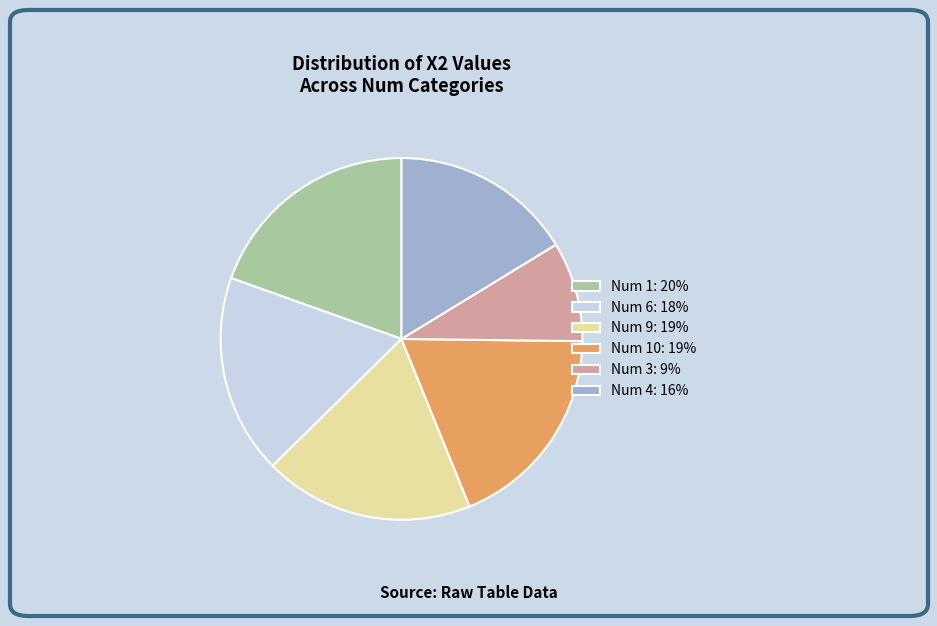

The Num 9: 19% slice represents 19% of the pie. True or false?

True